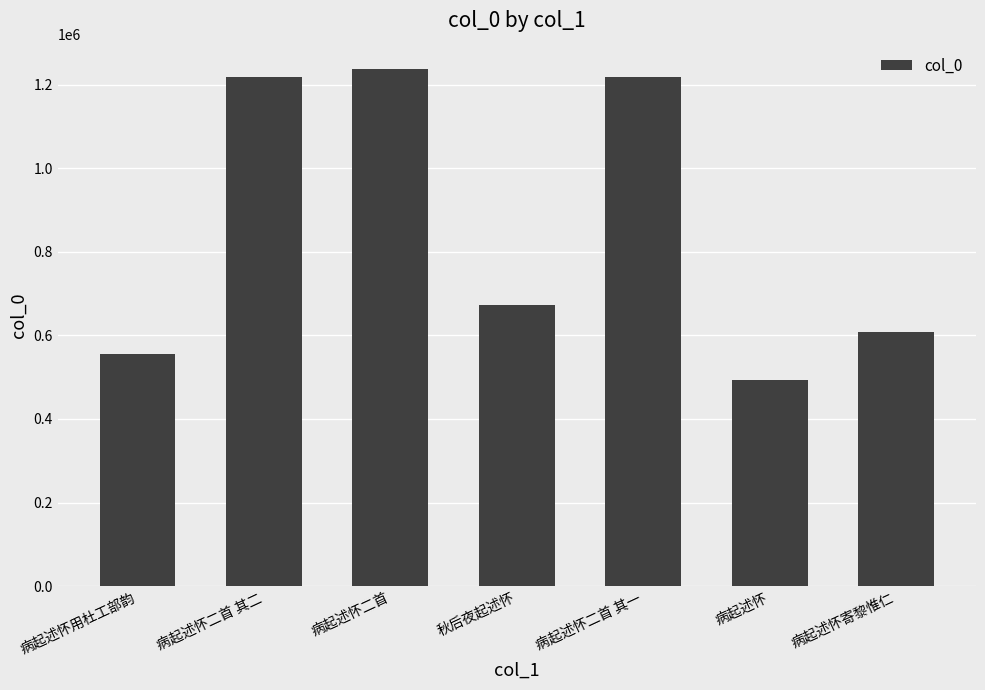

The value at 病起述怀用杜工部韵 is 555672. True or false?

True